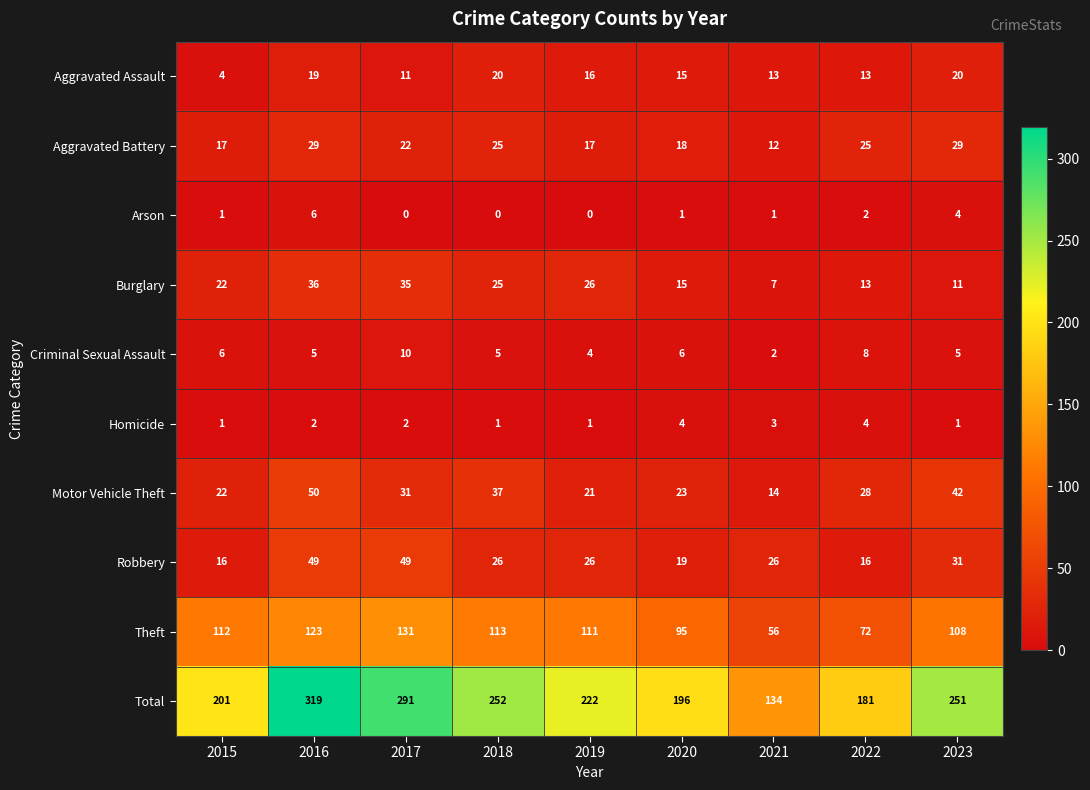

What is the sum of all Theft values?

921